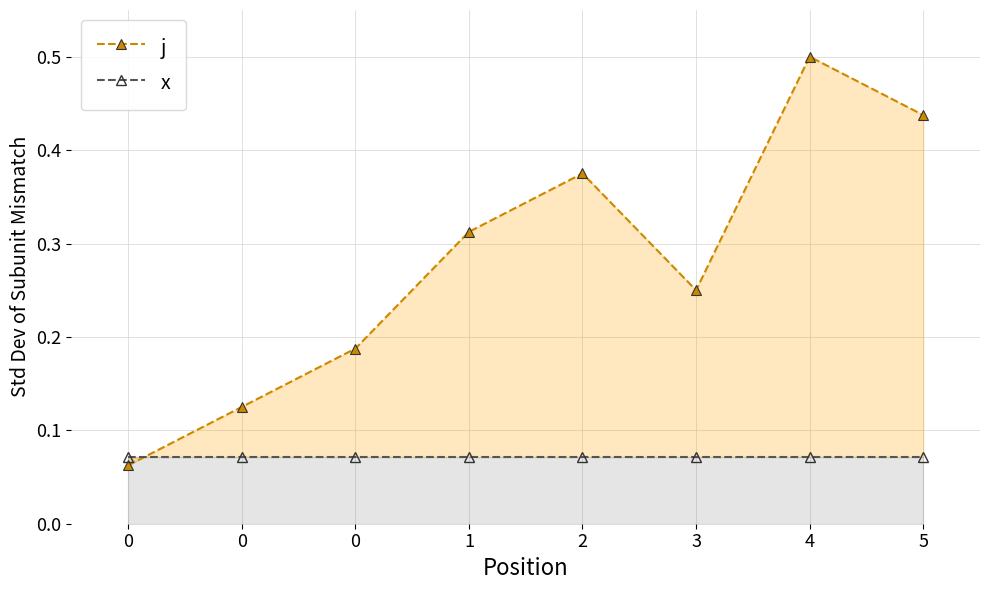

True or false: x has more than 2 interior local peaks.

False